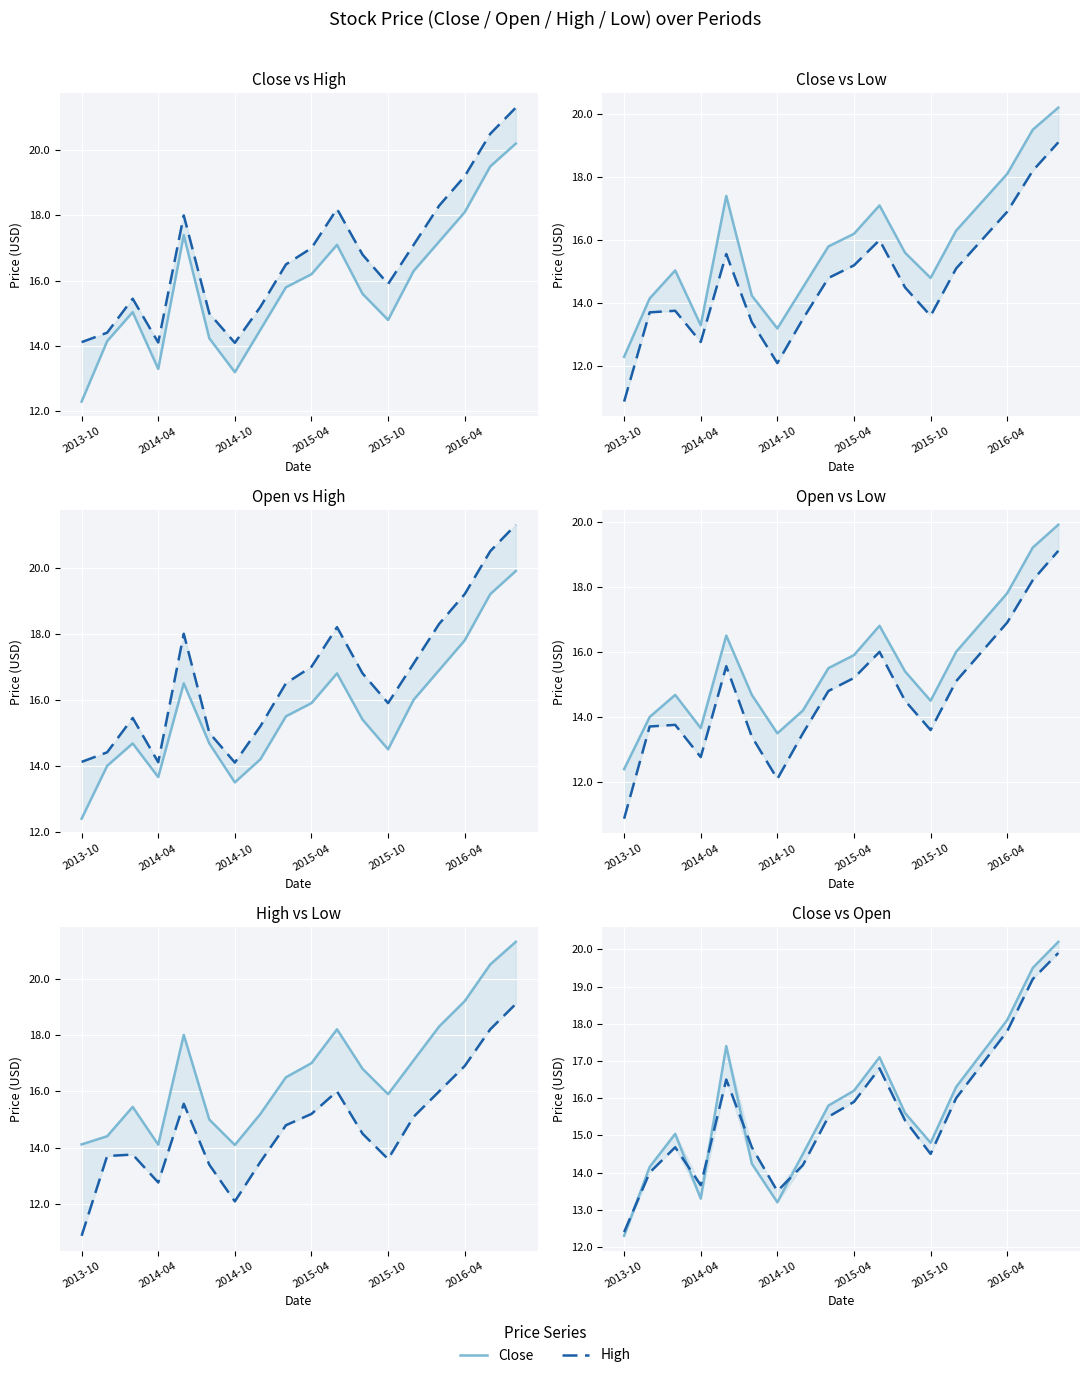

Between 8 and 11, which series saw the biggest shift?

High